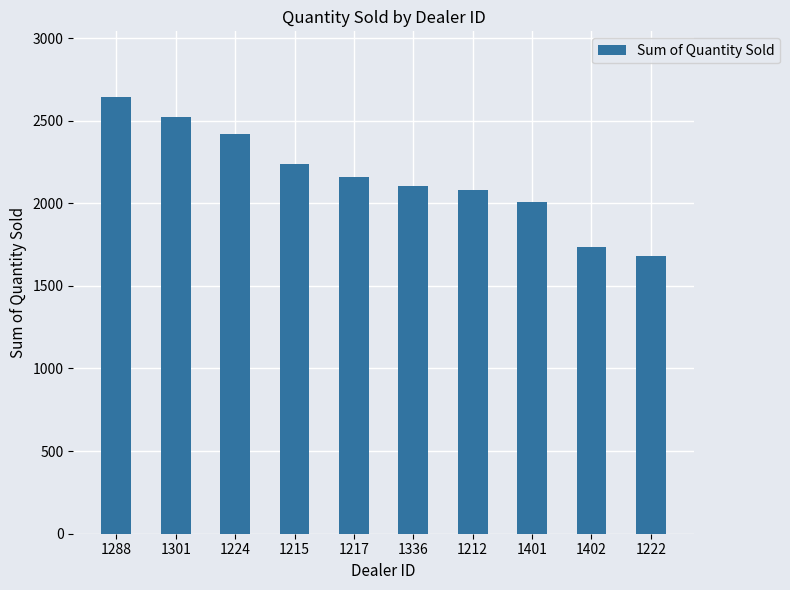

At which label is the value closest to 2163?

1217